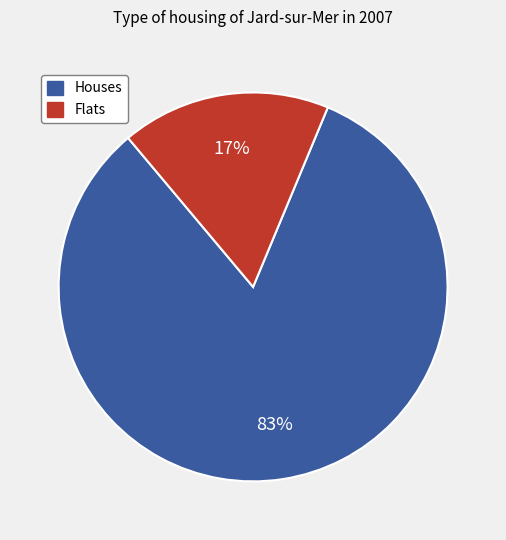

To the nearest percent, what is the combined percentage of Houses and Flats?

100%